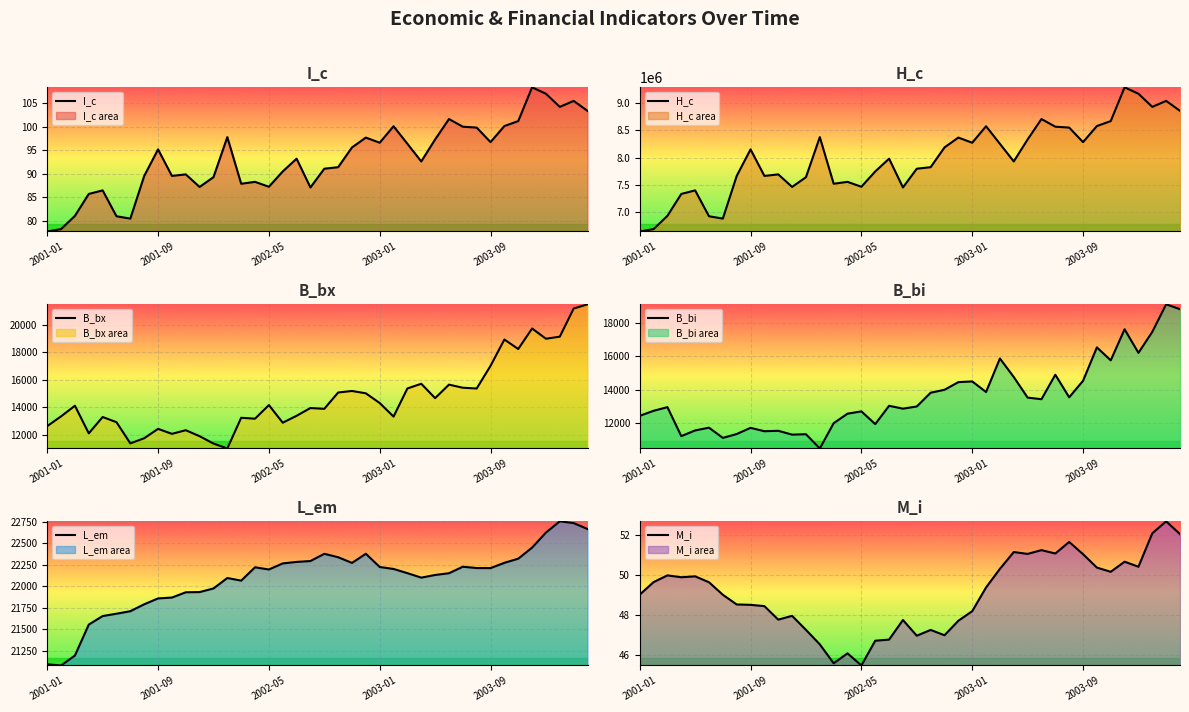

Which series has the largest total across all categories?

H_c